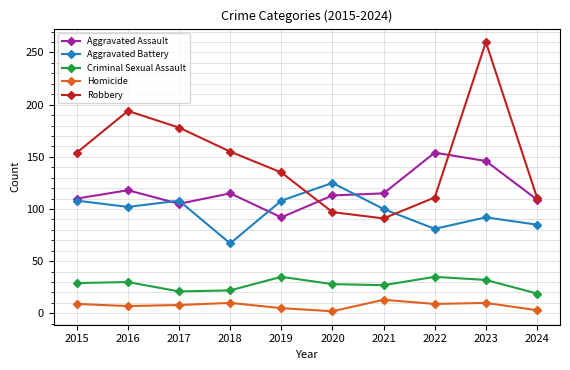

What is the maximum value shown in the chart?

260